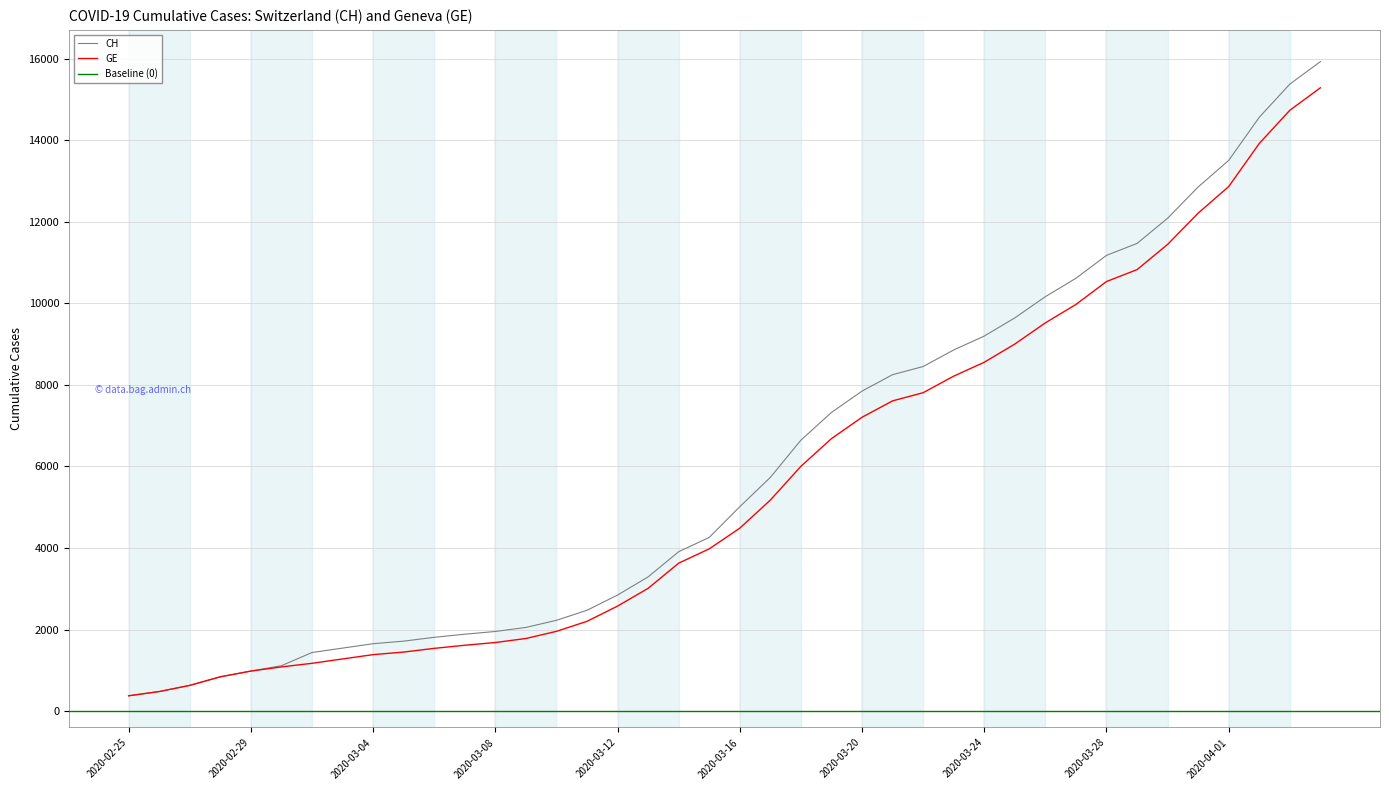

Count the number of data series in this chart.

2